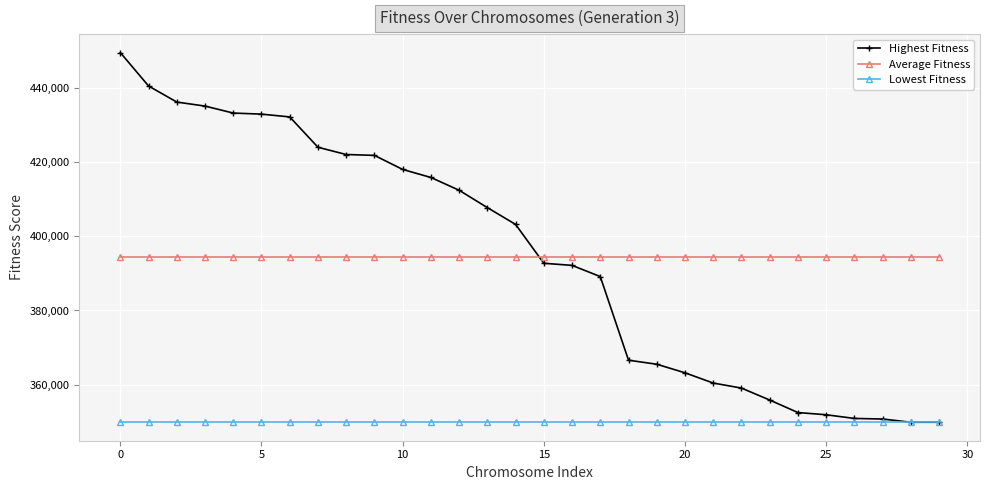

Does the chart have visible grid lines?

Yes